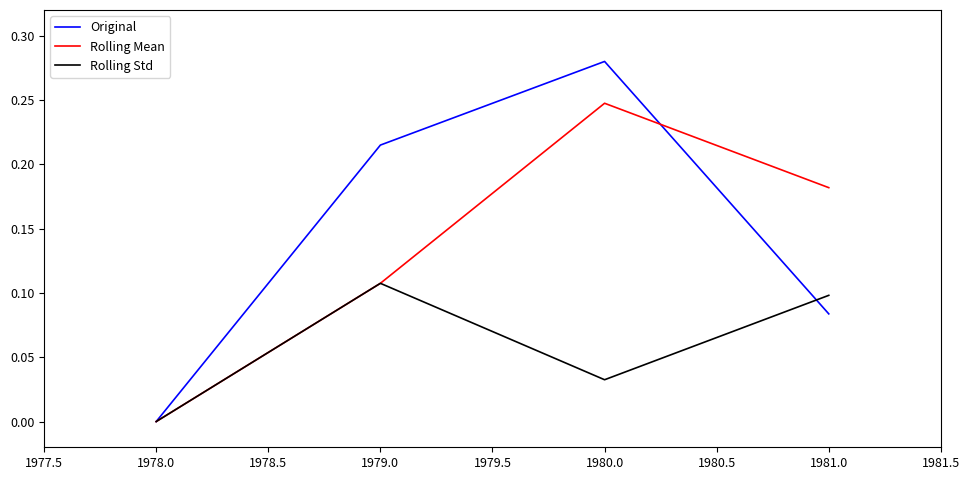

Which series has the largest range (max minus min)?

Original